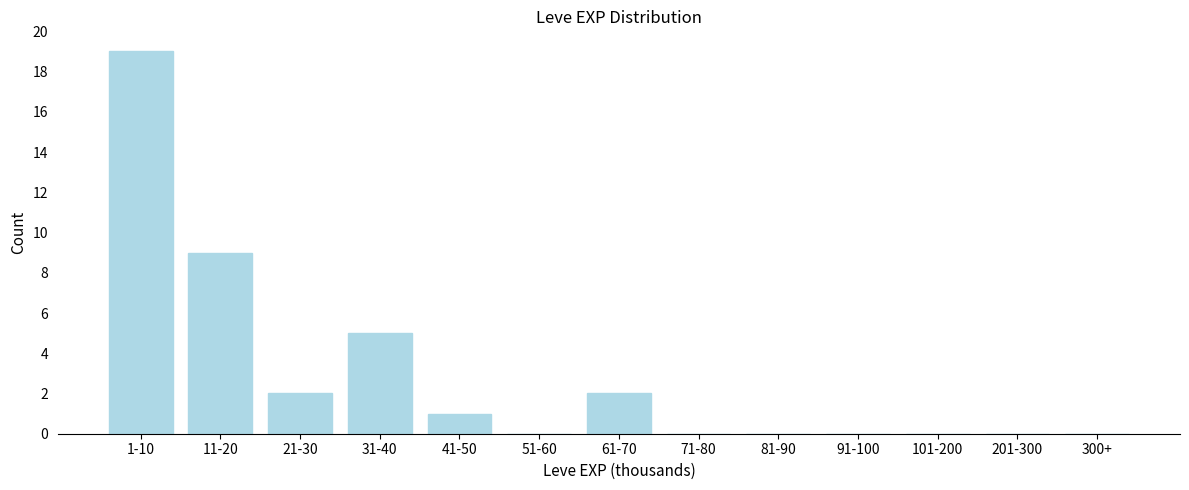

Reading left to right, transcribe all the data shown in this chart.

1-10=19	11-20=9	21-30=2	31-40=5	41-50=1	51-60=0	61-70=2	71-80=0	81-90=0	91-100=0	101-200=0	201-300=0	300+=0